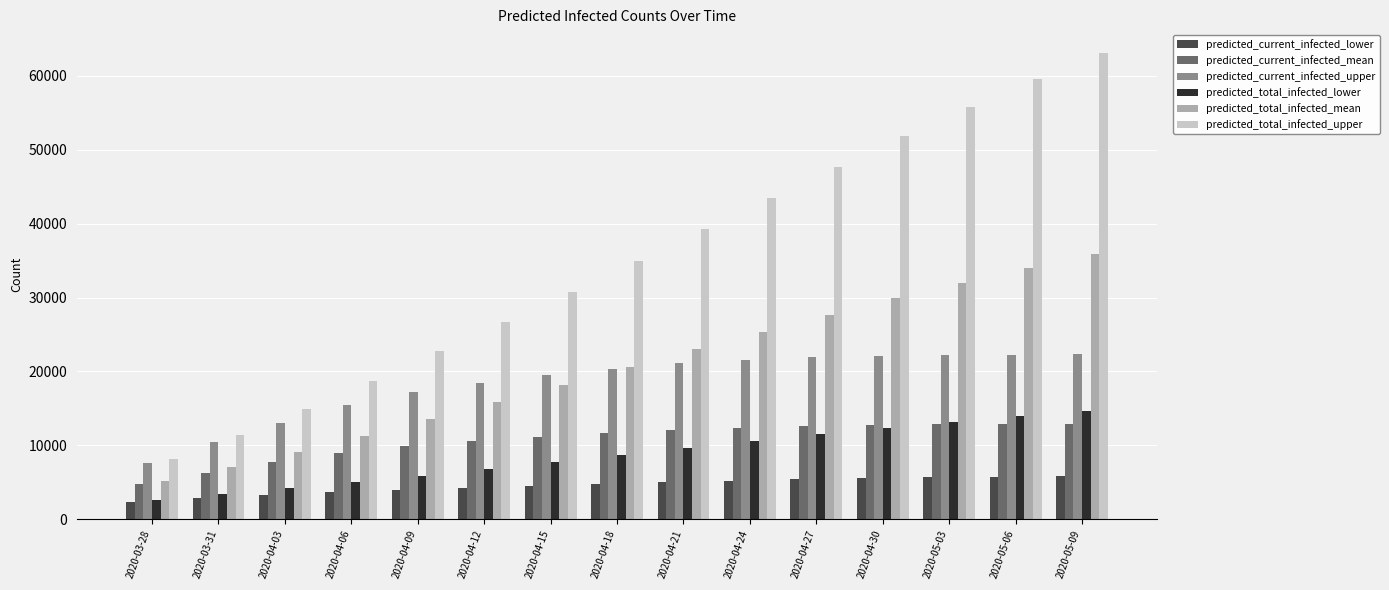

How many groups of bars are there?

15